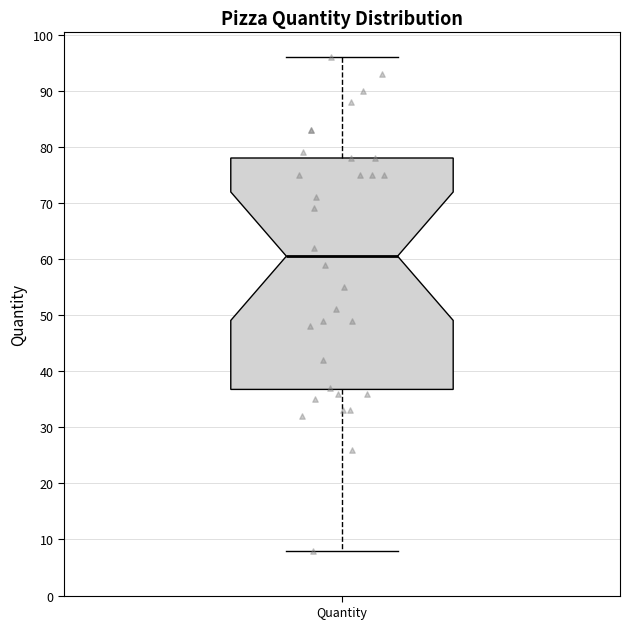

Read this box plot against the y-axis: the position of the median line, the range covered by the box, and the ends of both whiskers. The values are not printed on the chart, so give them approximately, as read against the axis.

median 61, box 37 to 78, whiskers 8 to 96